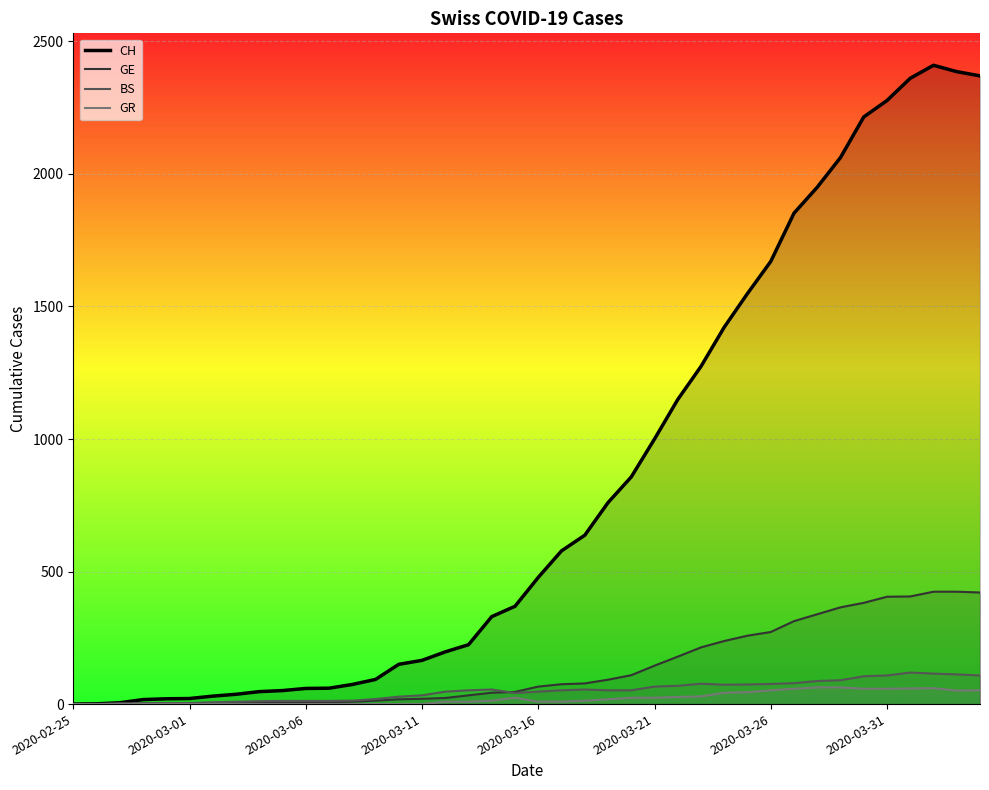

Which series has the largest total across all categories?

CH